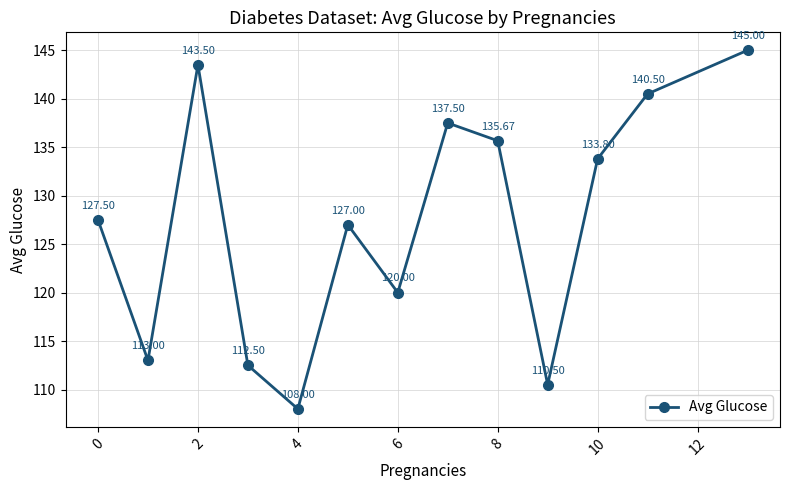

What is the minimum value shown in the chart?

108.0